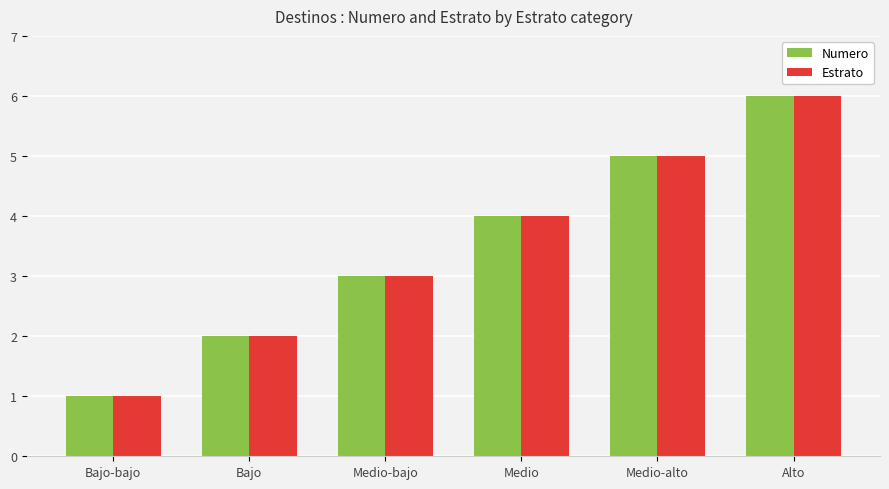

Reading right to left, what are all the values shown in this chart?

Numero: Alto=6	Medio-alto=5	Medio=4	Medio-bajo=3	Bajo=2	Bajo-bajo=1
Estrato: Alto=6	Medio-alto=5	Medio=4	Medio-bajo=3	Bajo=2	Bajo-bajo=1